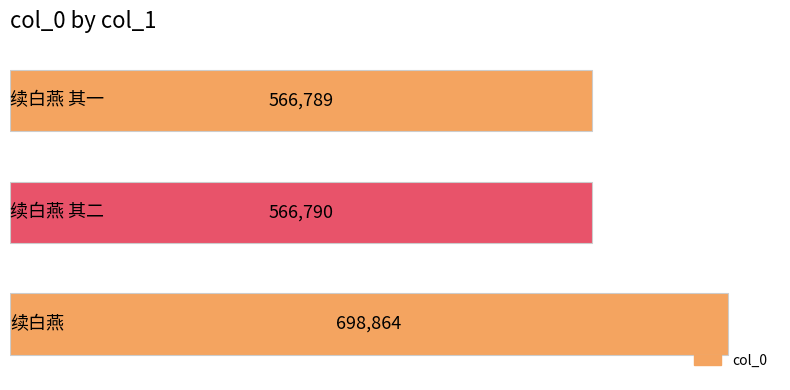

What is the average value?

610814